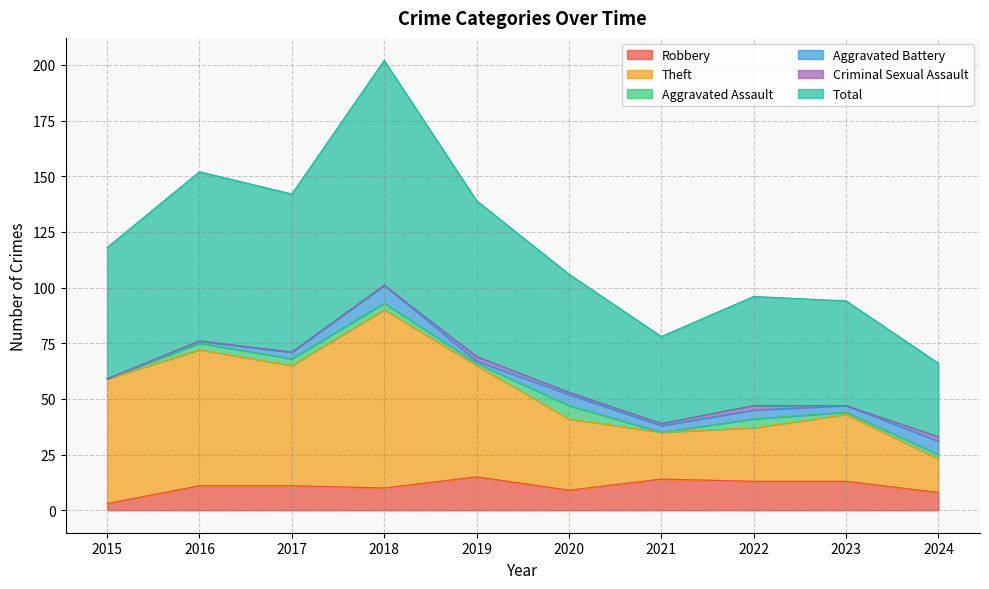

What is the maximum value for Robbery?

15